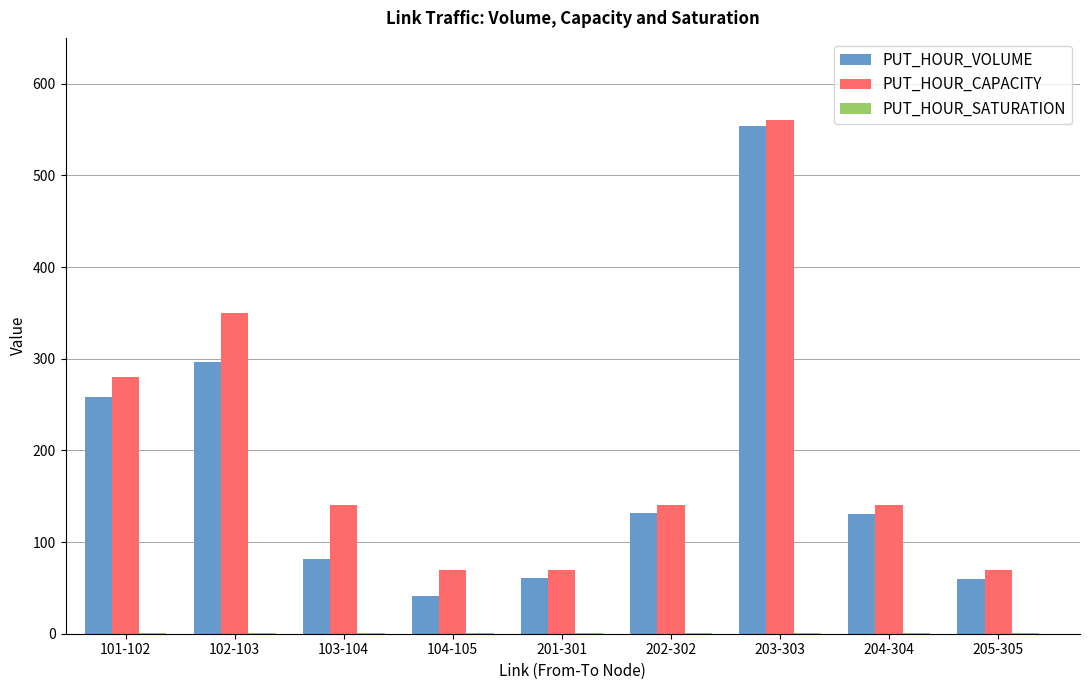

Between 101-102 and 204-304, which series saw the biggest shift?

PUT_HOUR_CAPACITY